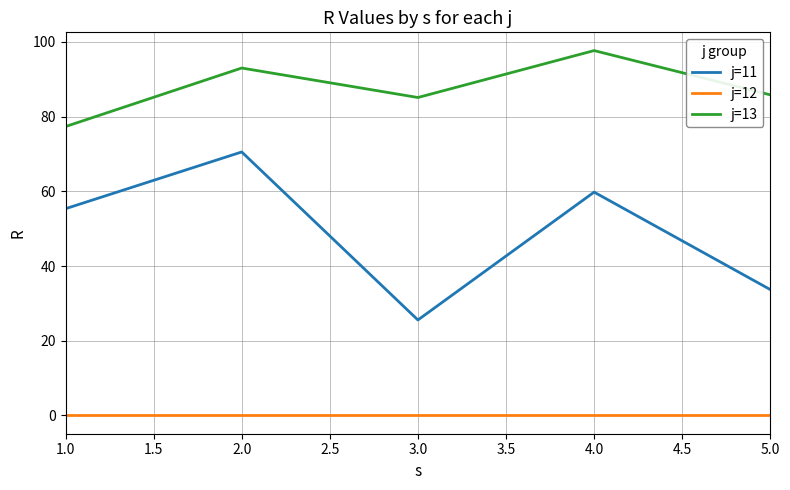

At which category does j=11 reach its first local valley?

3.0